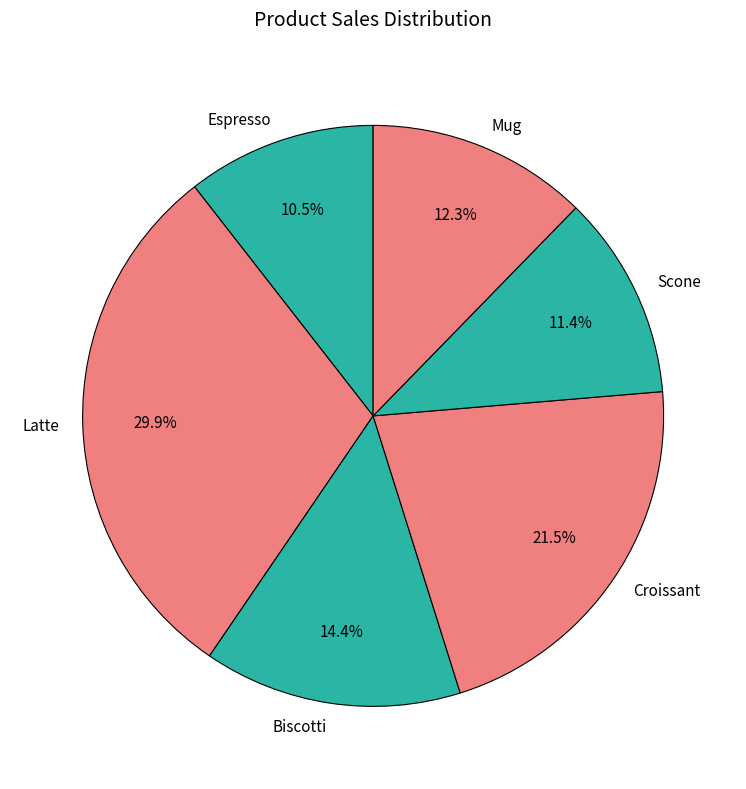

Is there any slice that represents more than half of the pie?

No